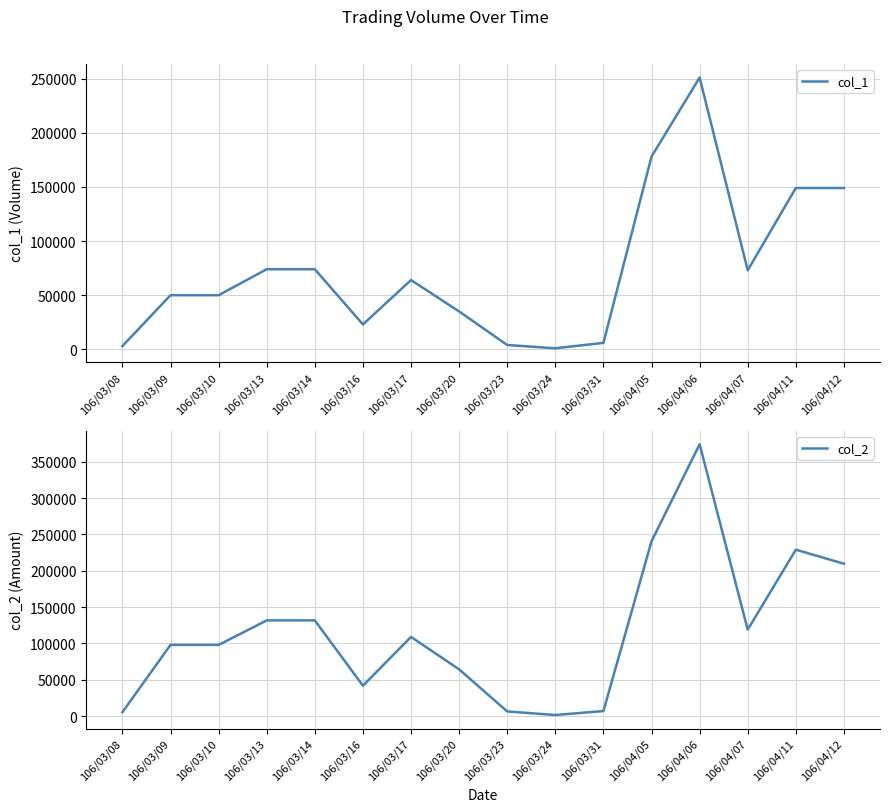

At which label is col_1 closest to 126000?

106/04/11